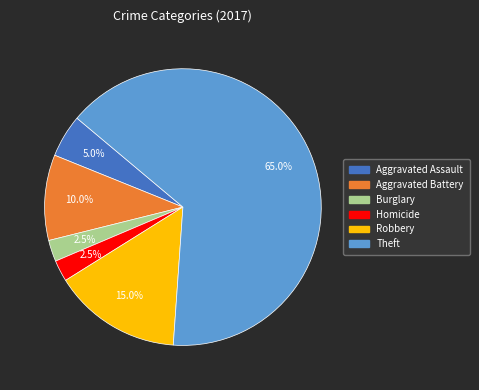

Is there a majority slice in this chart?

Yes